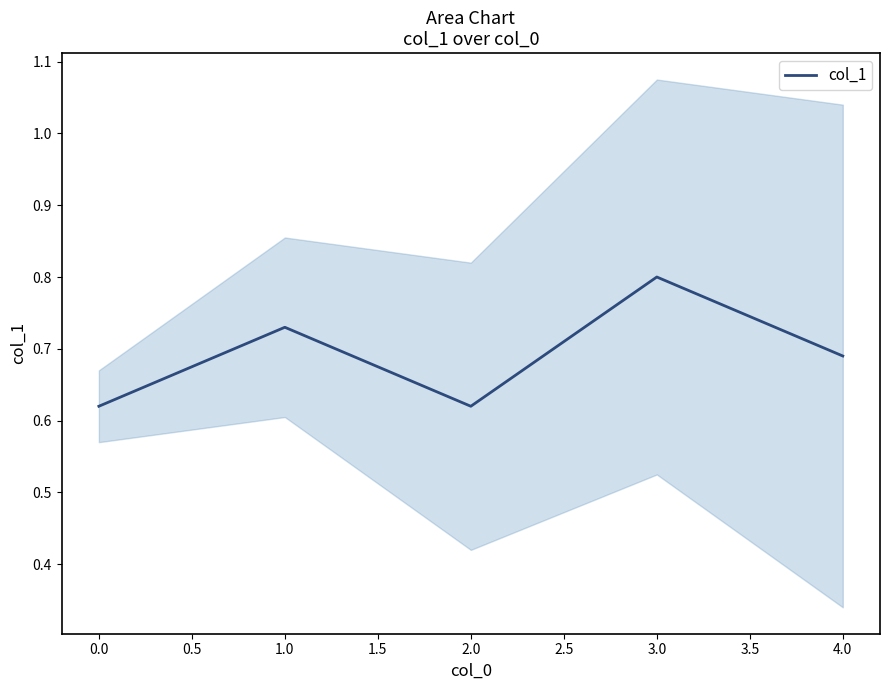

What is the sum of all values?

3.5